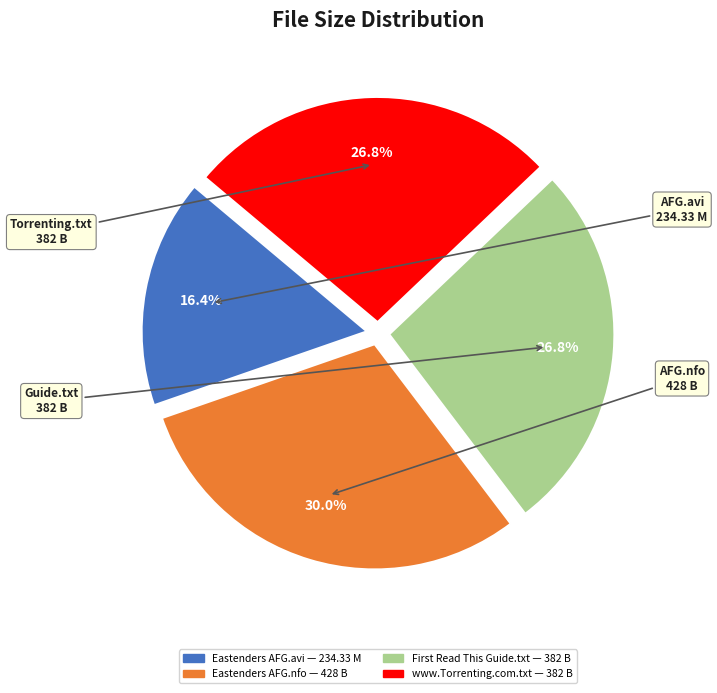

Is there any slice that represents more than half of the pie?

No